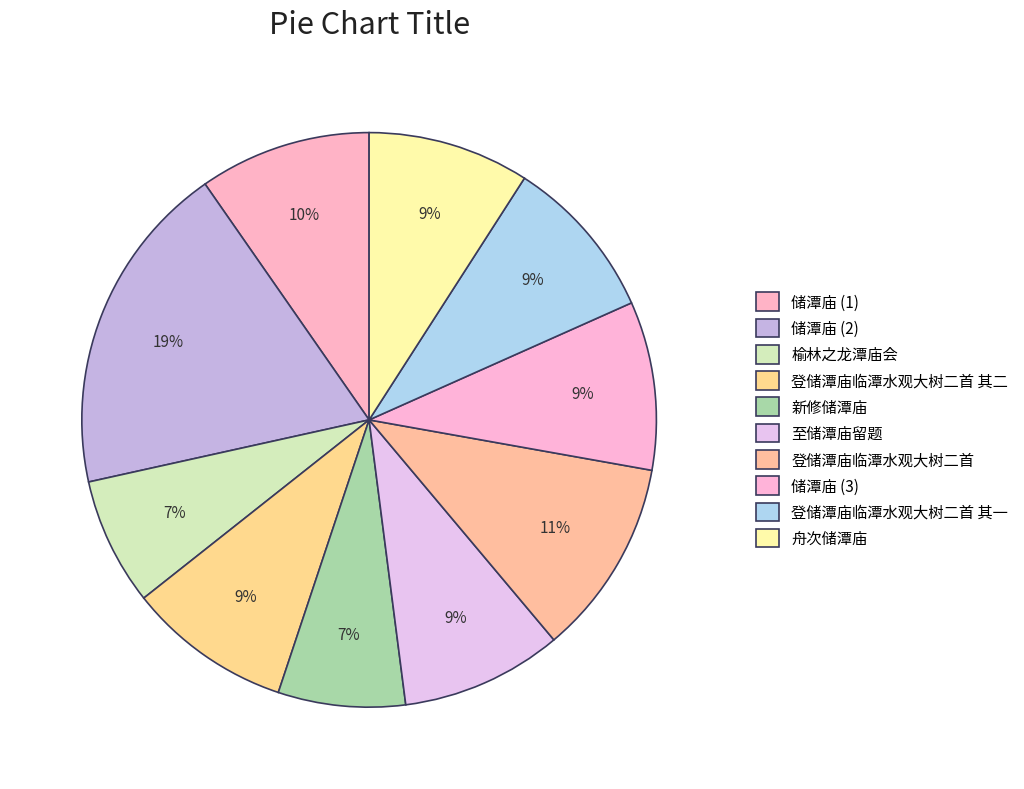

Rank the categories by value from highest to lowest.

储潭庙, 登储潭庙临潭水观大树二首, 储潭庙, 储潭庙, 登储潭庙临潭水观大树二首 其二, 登储潭庙临潭水观大树二首 其一, 舟次储潭庙, 至储潭庙留题, 榆林之龙潭庙会, 新修储潭庙